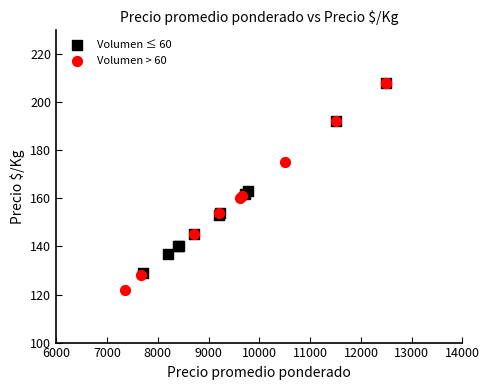

Which series has the widest spread of Y values?

Volumen > 60